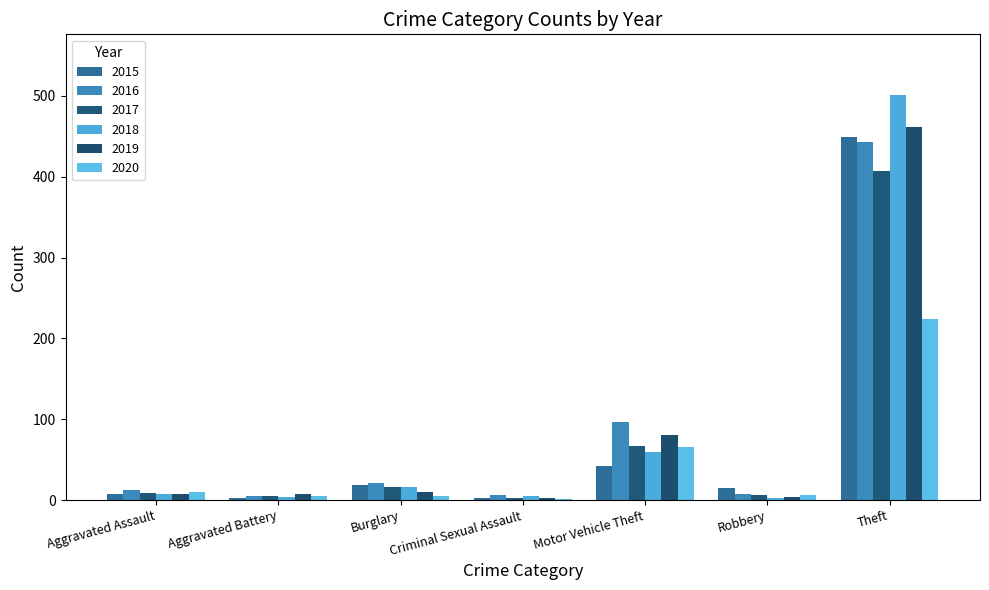

Which series has the largest total across all categories?

2018